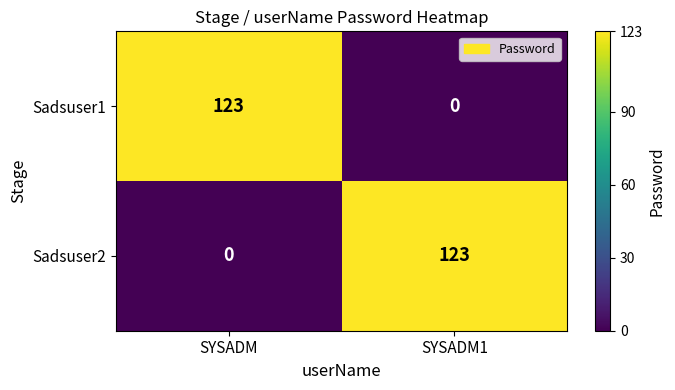

At which label does Sadsuser2 reach its minimum?

SYSADM